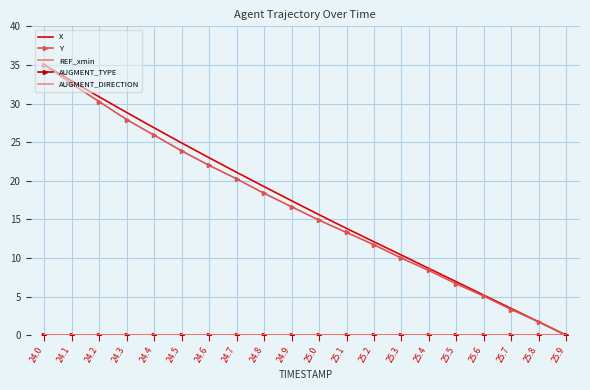

Rank the categories by AUGMENT_TYPE value from highest to lowest.

24.0, 24.1, 24.2, 24.3, 24.4, 24.5, 24.6, 24.7, 24.8, 24.9, 25.0, 25.1, 25.2, 25.3, 25.4, 25.5, 25.6, 25.7, 25.8, 25.9